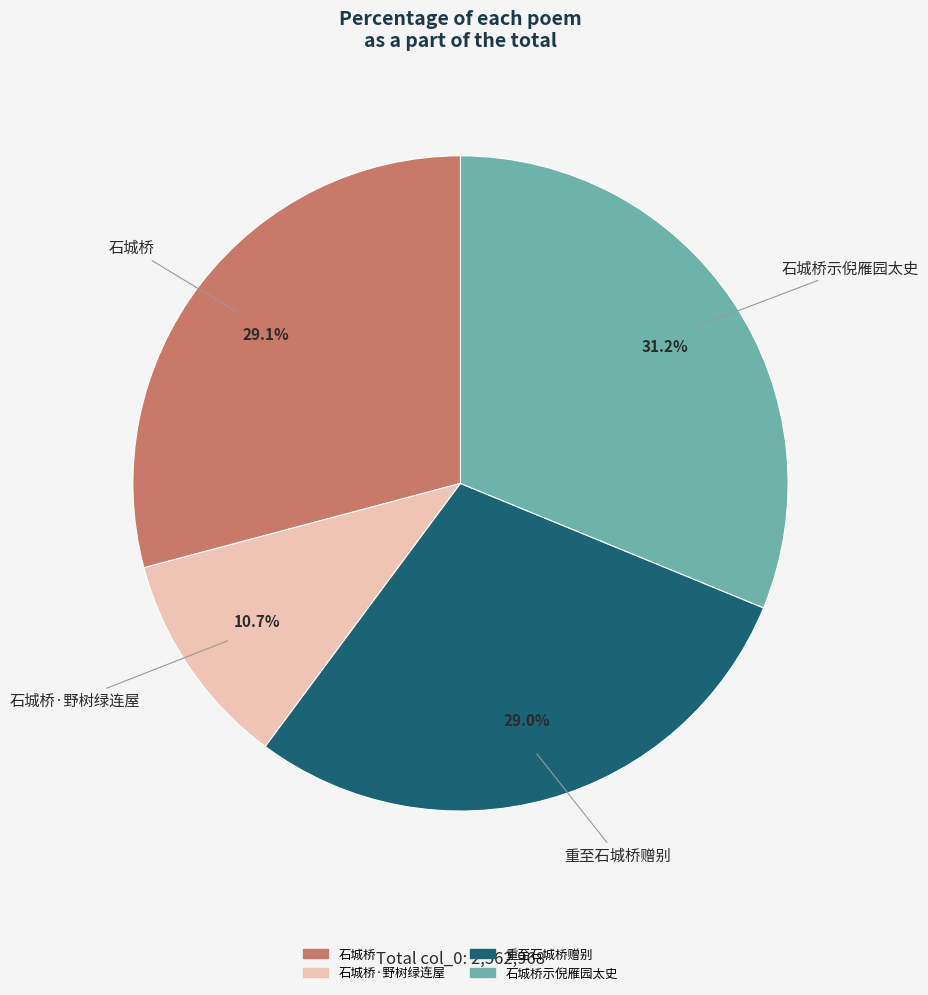

Does any single category account for the majority?

No